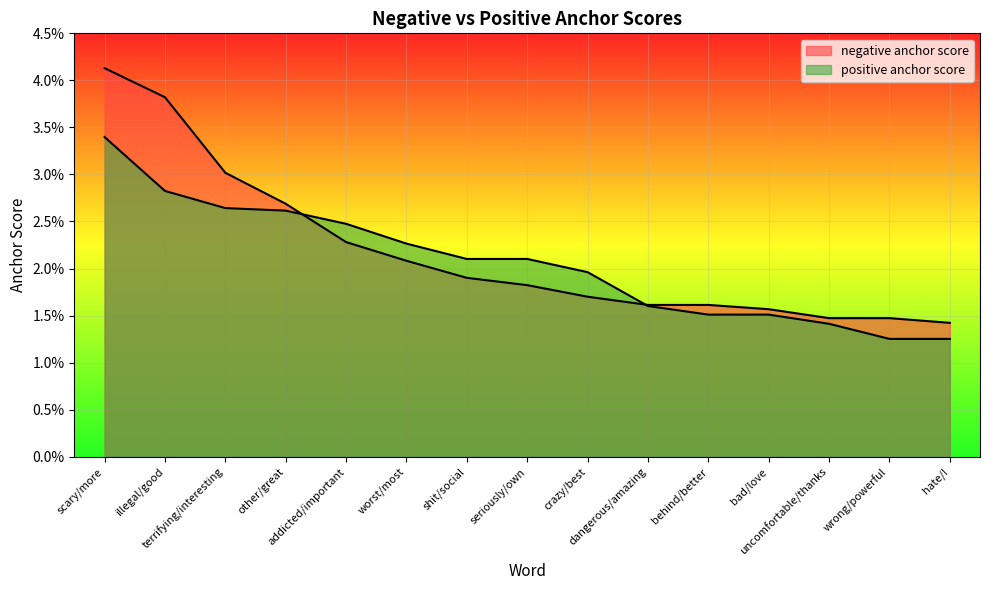

What are all the series names shown in the legend?

negative anchor score, positive anchor score